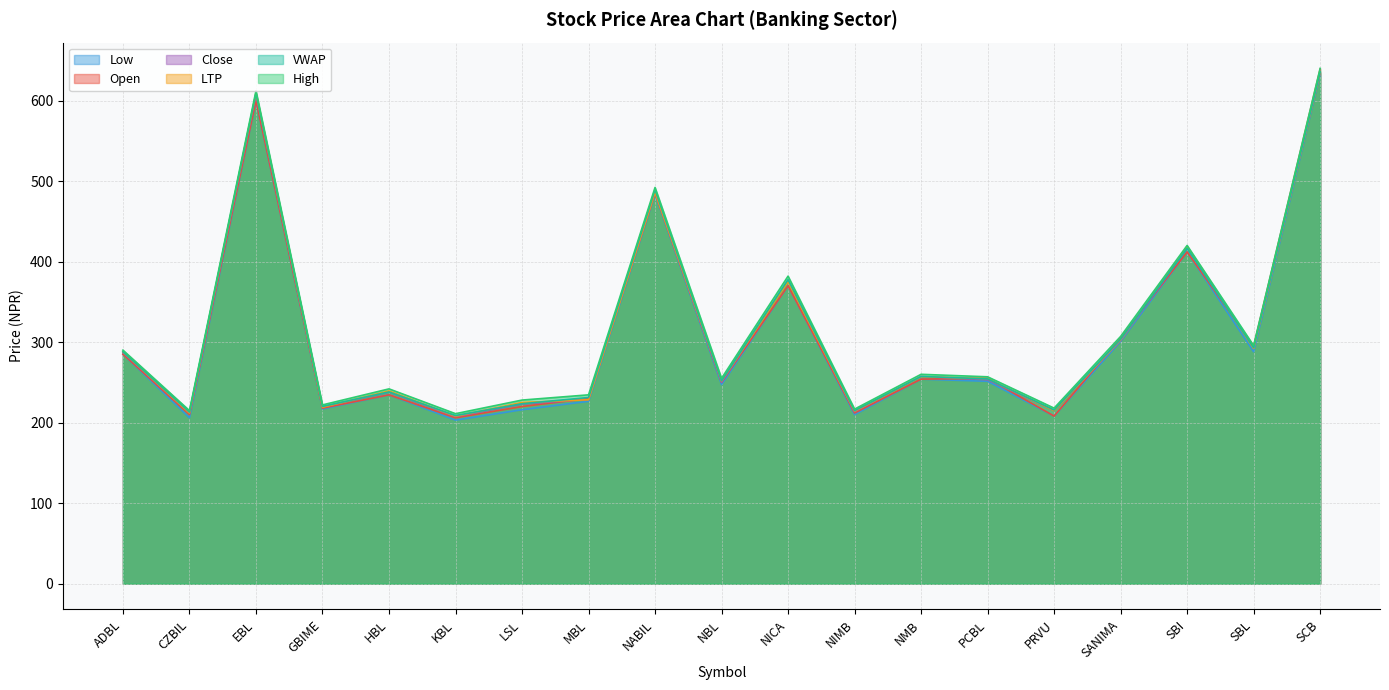

What is the sum of the Low values at PCBL and GBIME?

468.3